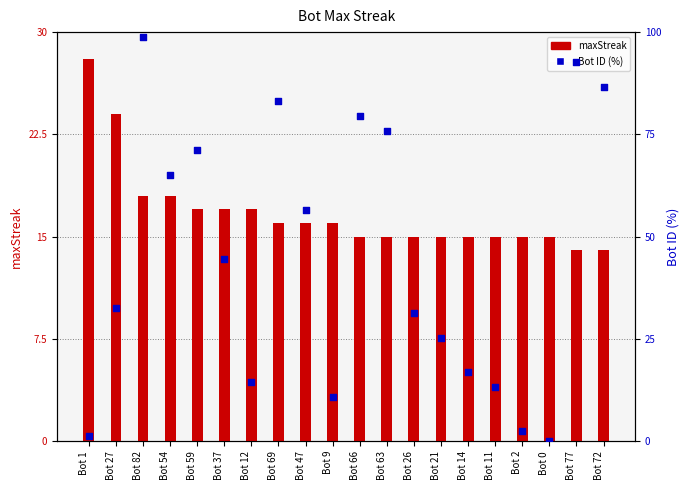

At which category is the sum across all series the highest?

Bot 82